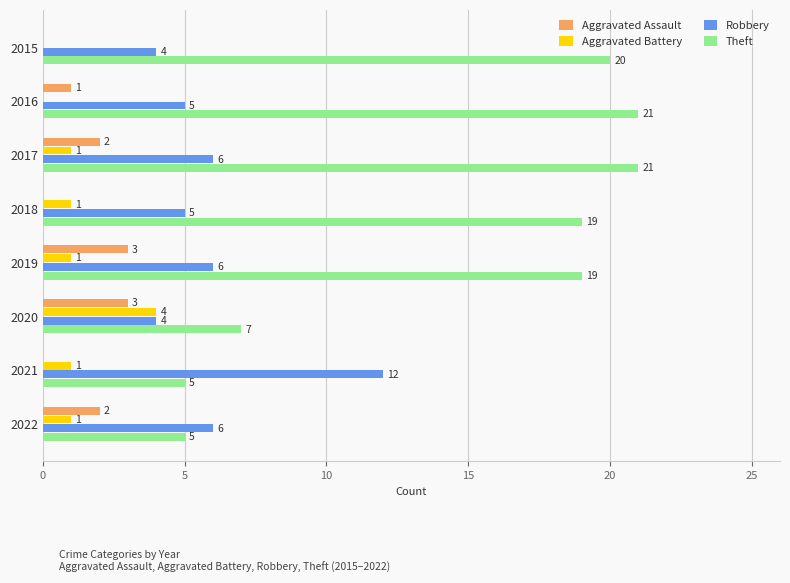

How many Aggravated Assault values are between 0 and 3?

8